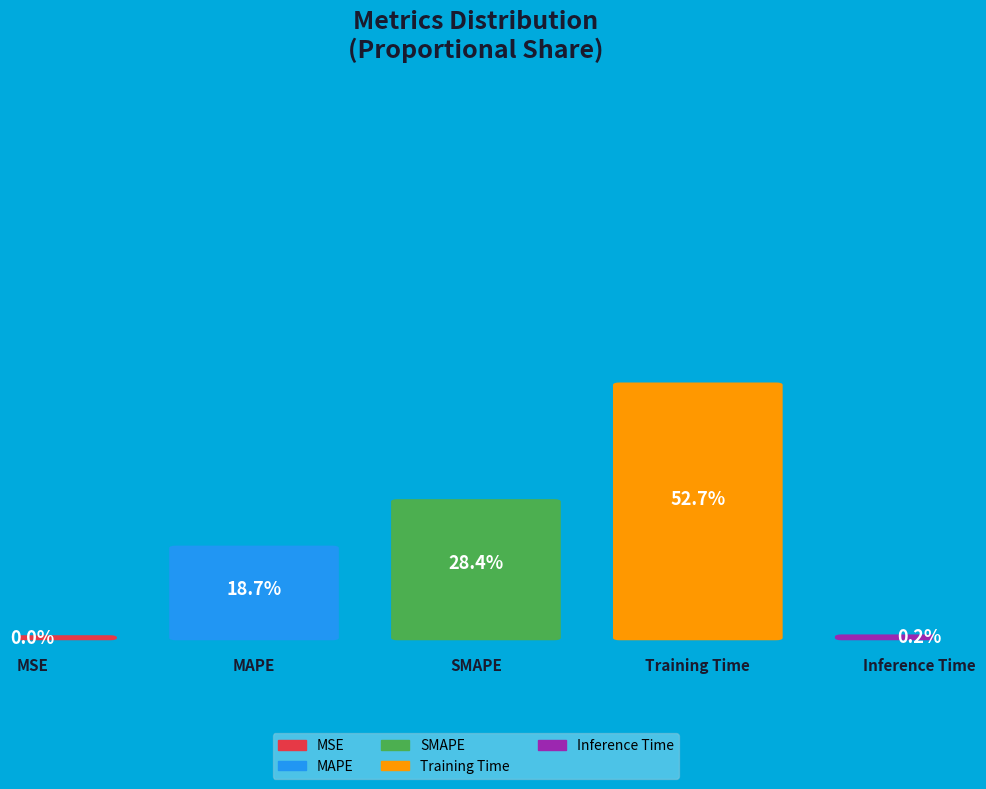

What is the smallest slice in the pie chart?

MSE